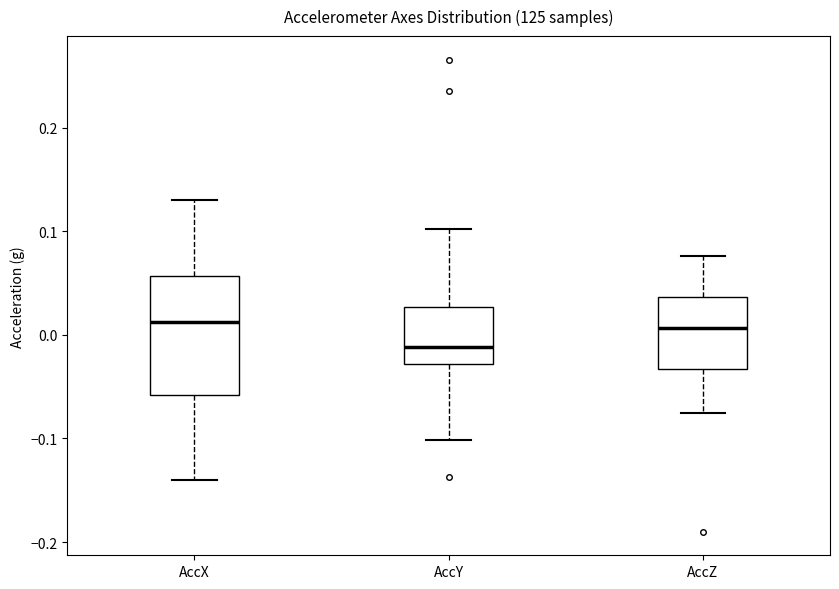

Reading left to right, read every box against the y-axis: the position of its median line, the range the box covers, and the ends of its whiskers. The values are not printed on the chart, so give them approximately, as read against the axis.

AccX: median 0.01, box -0.06 to 0.06, whiskers -0.14 to 0.13
AccY: median -0.01, box -0.03 to 0.03, whiskers -0.10 to 0.10
AccZ: median 0.01, box -0.03 to 0.04, whiskers -0.08 to 0.08